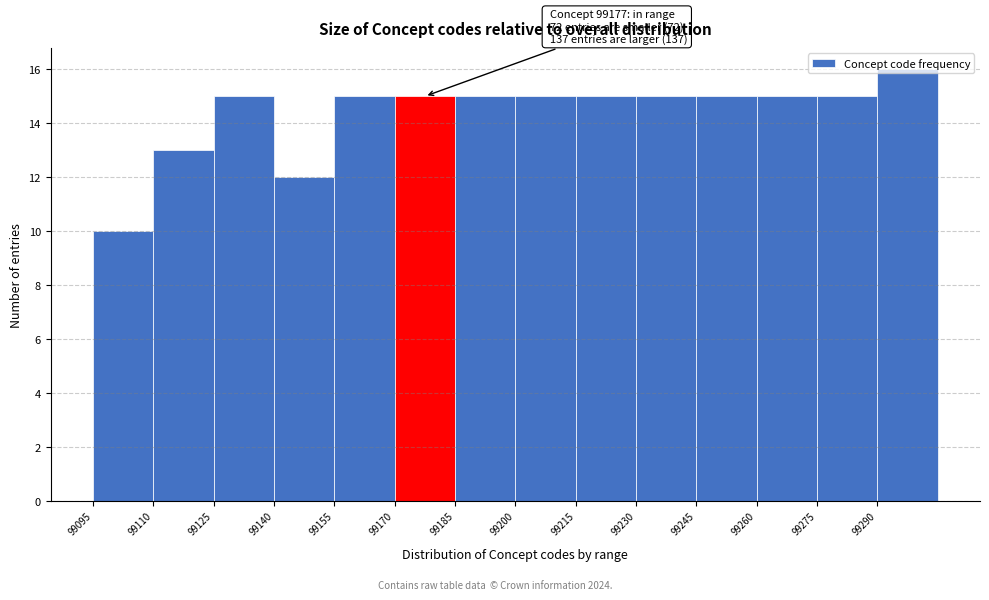

Which range on the x-axis has the tallest bar?

99290 to 99305